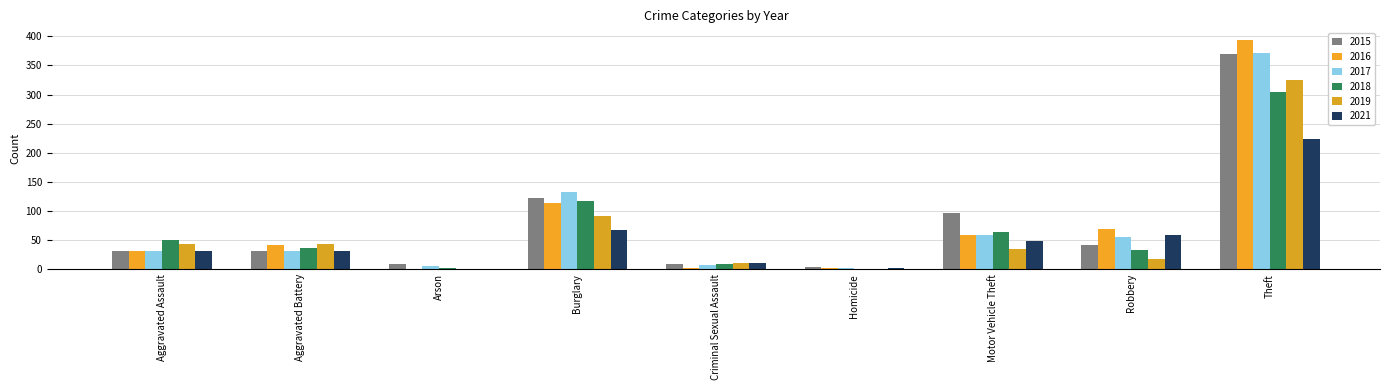

True or false: 2019 has a value of 8 at Motor Vehicle Theft.

False